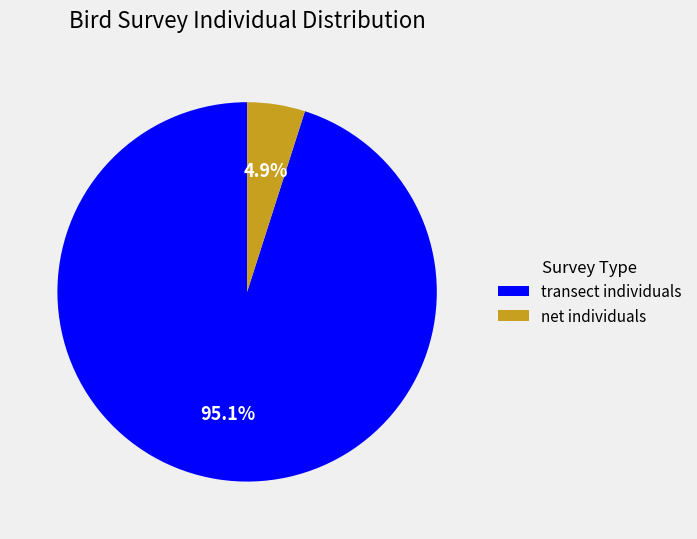

Does net individuals represent more than half of the total?

No